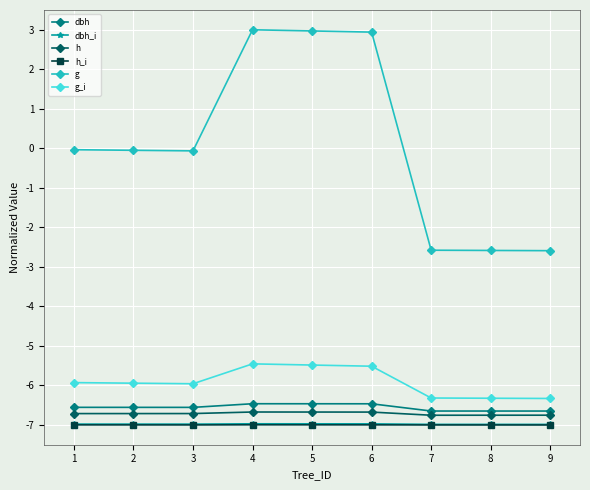

What is the total value across all series at 4?

-29.6